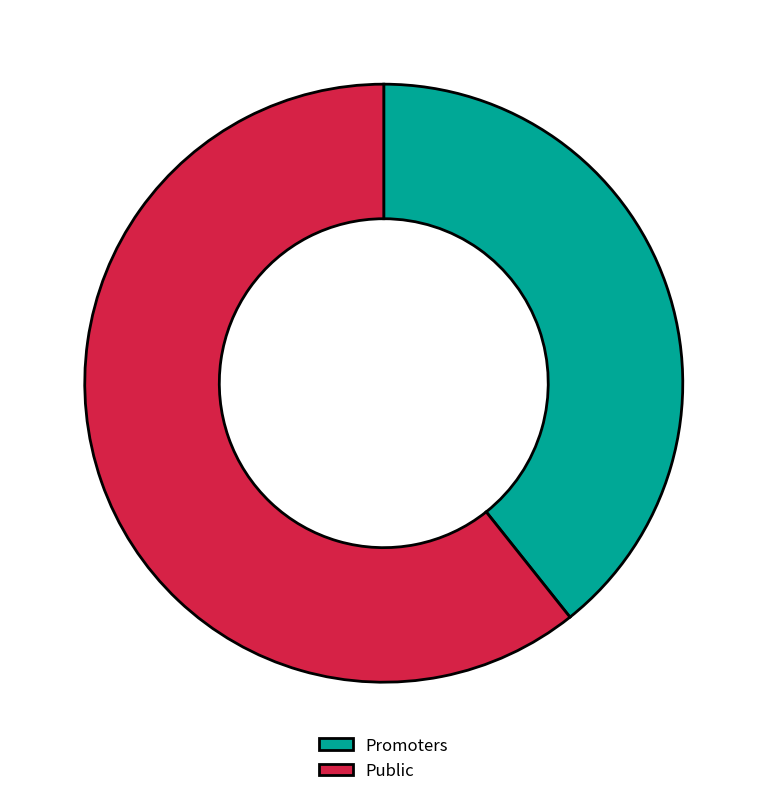

Do Public and Promoters together represent more than half of the pie?

Yes